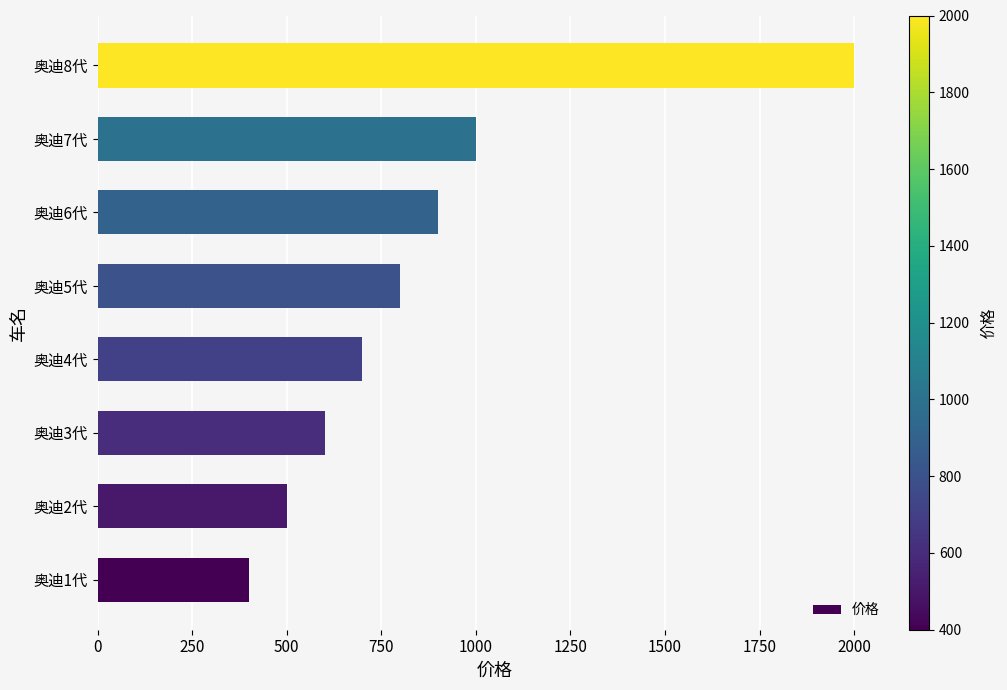

How many data points are less than 800?

4